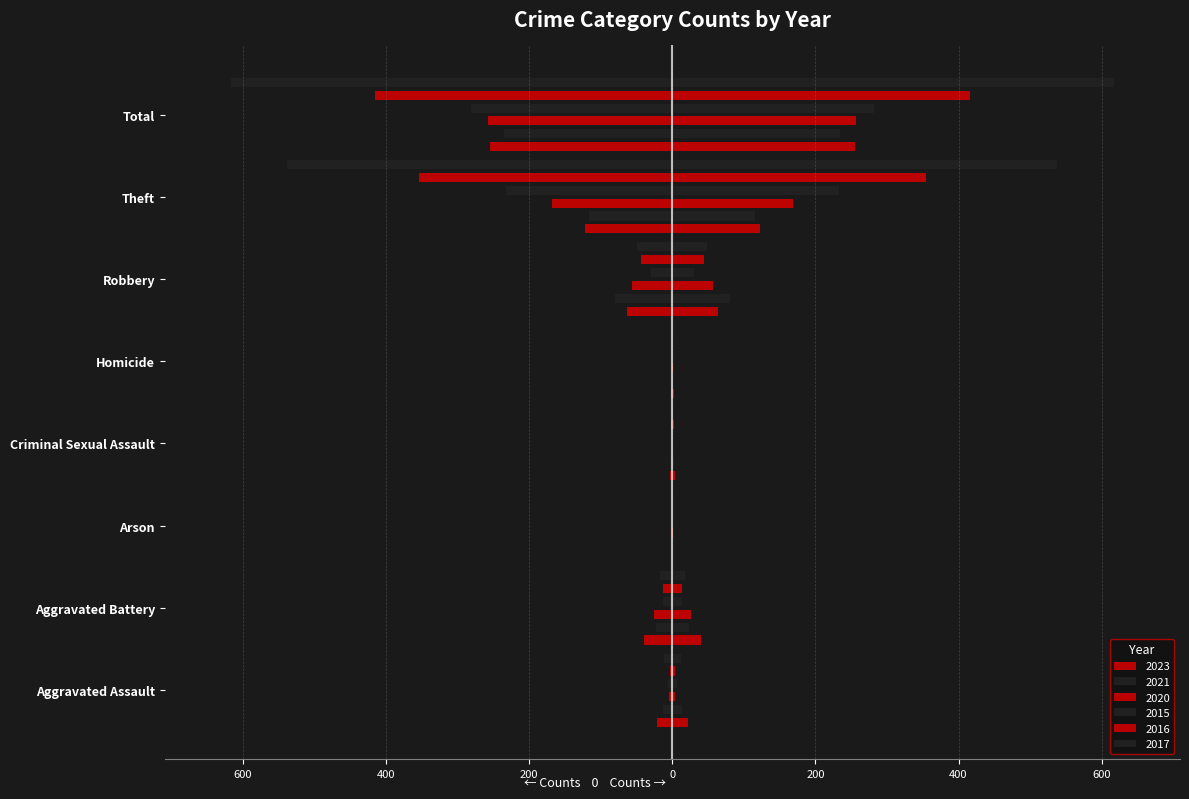

True or false: 2023 has a value of -3 at Homicide.

False